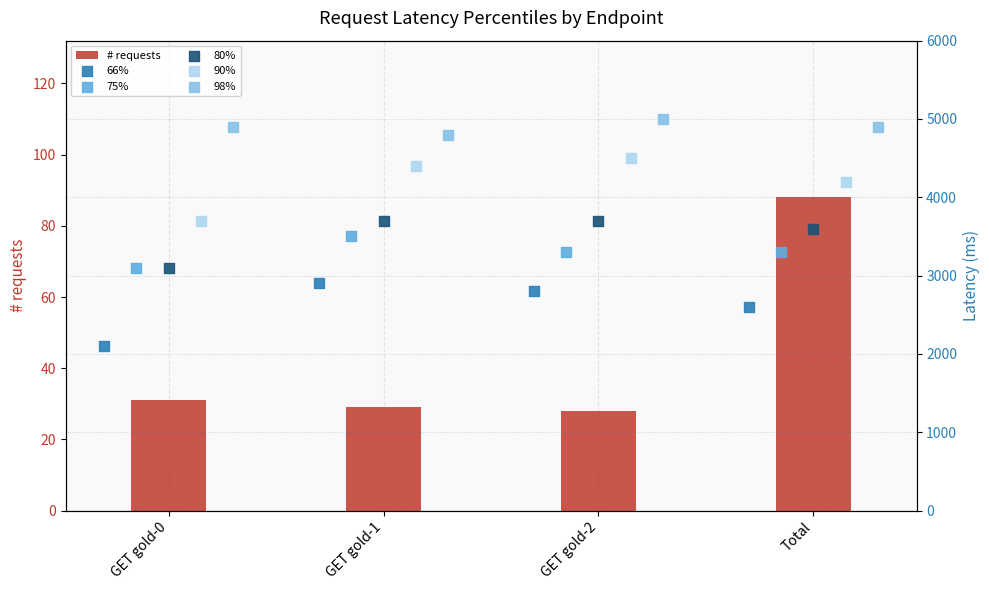

What is the sum of all # requests values?

176